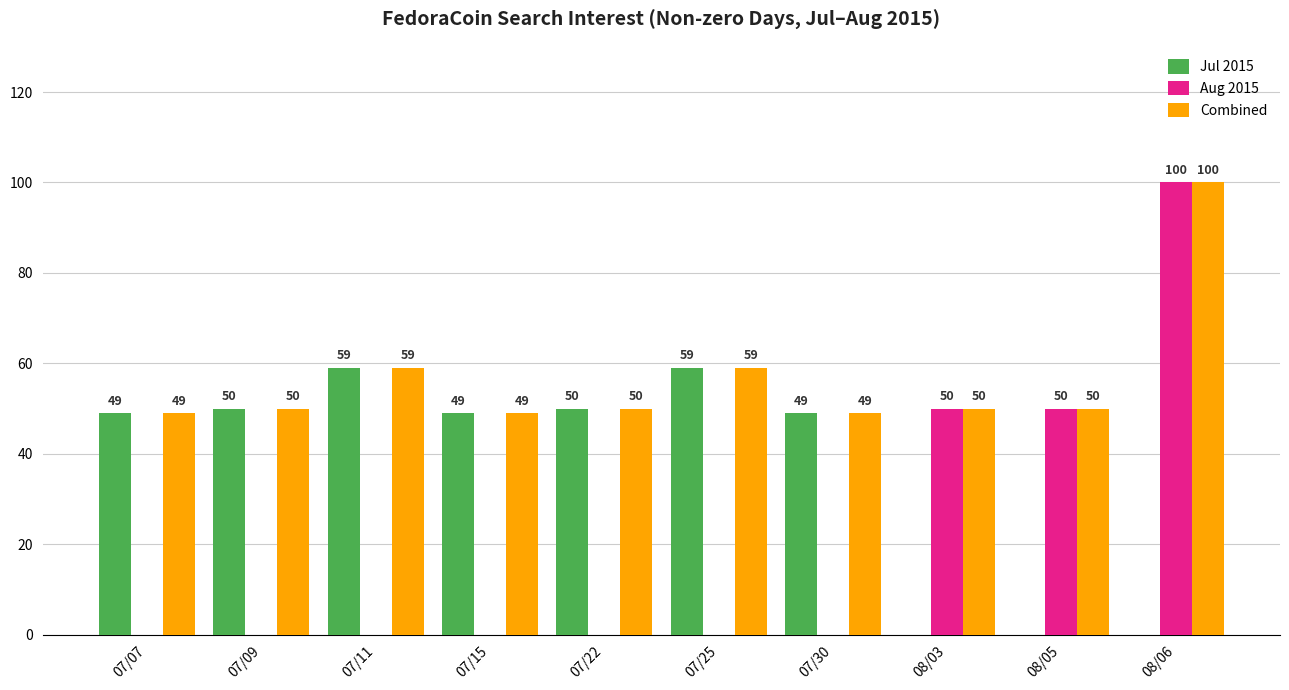

The value of Aug 2015 at 08/03 is 25. True or false?

False